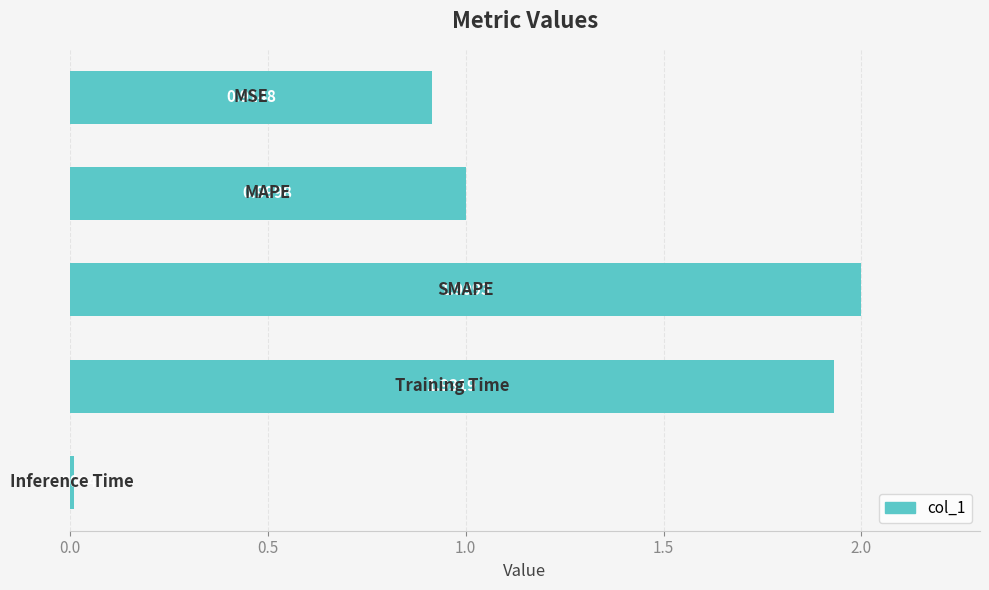

What is the sum of all values?

5.9